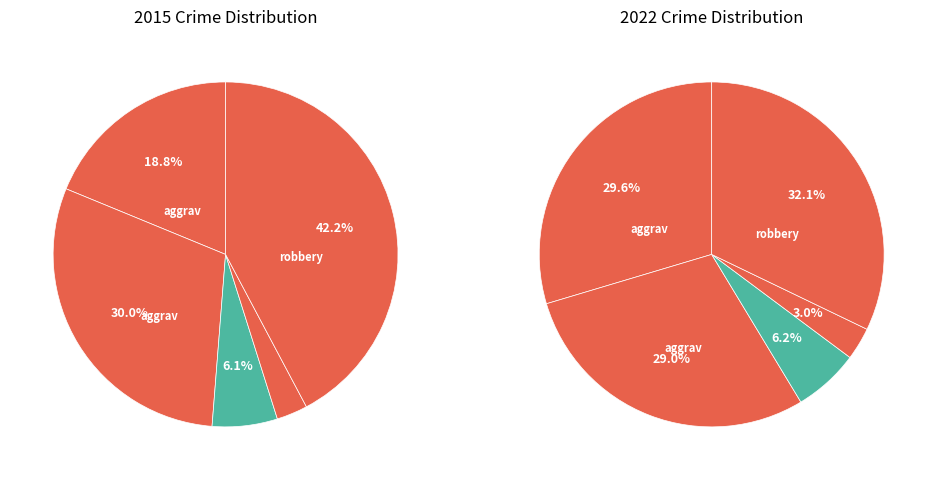

Which category has the smallest portion of the pie?

Homicide